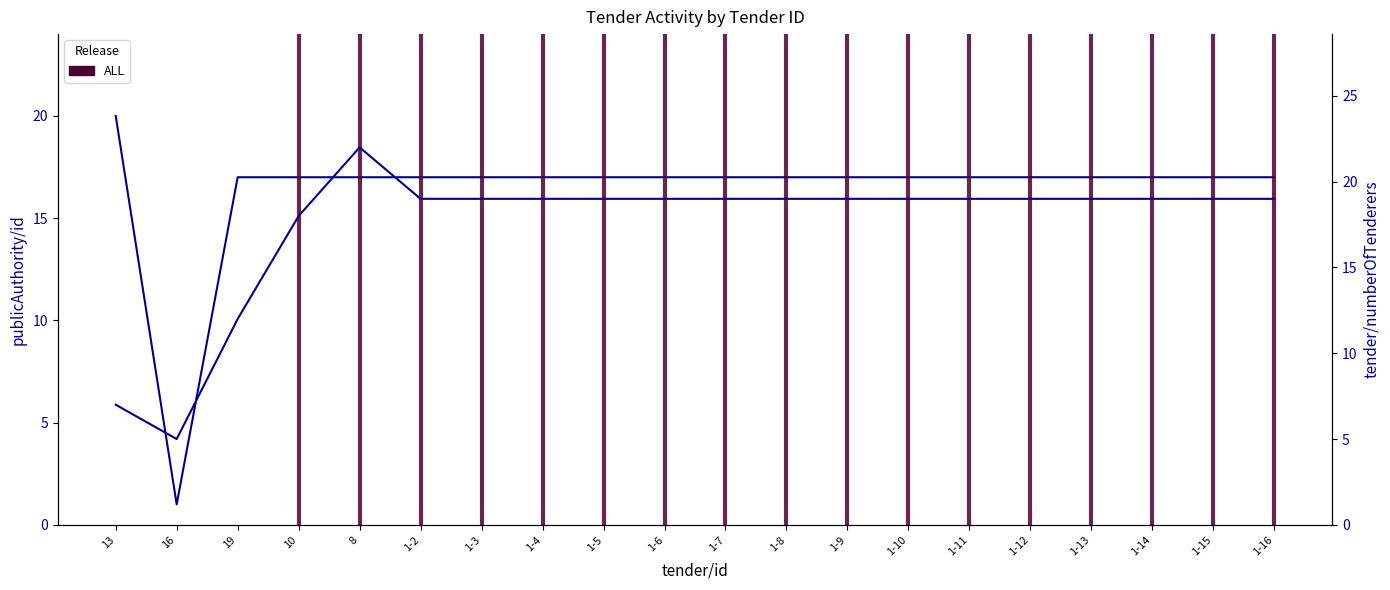

What is the spread (max minus min) of values at 1-7?

2